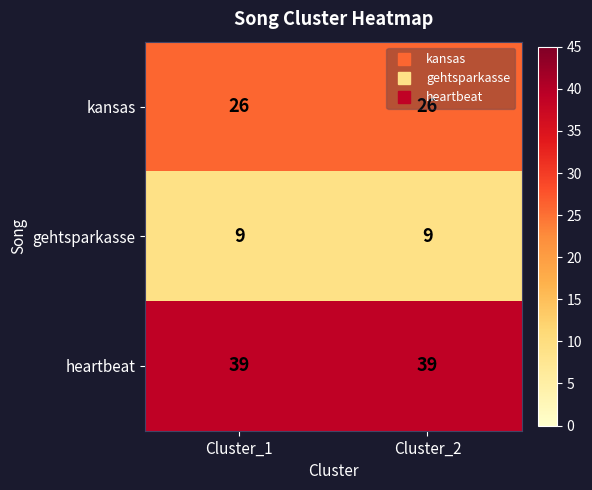

What is the total value across all series at Cluster_2?

74